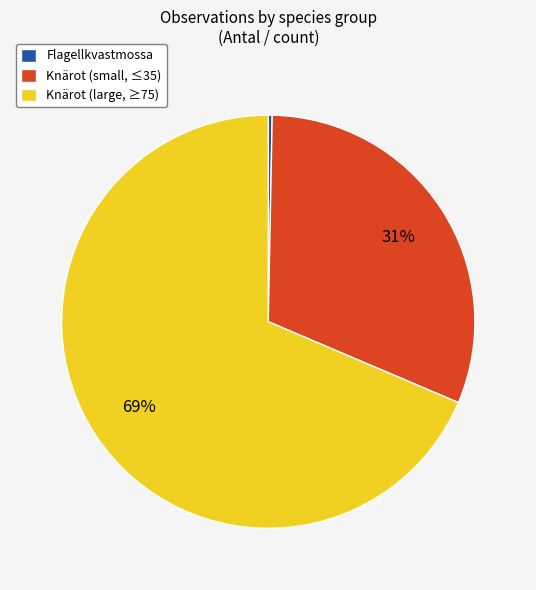

To the nearest percent, what percentage of the pie is Knärot (small, ≤35)?

31%